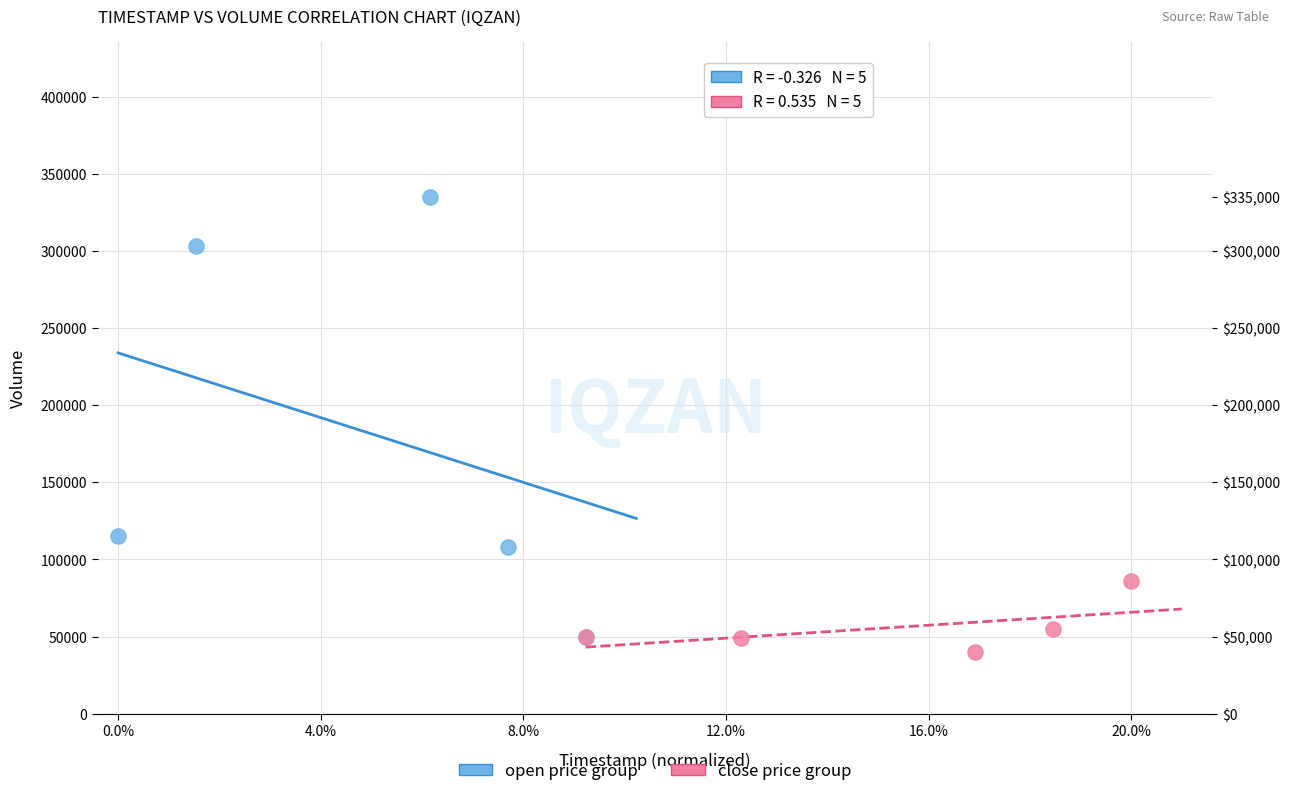

Which series has the widest spread of Y values?

open price group